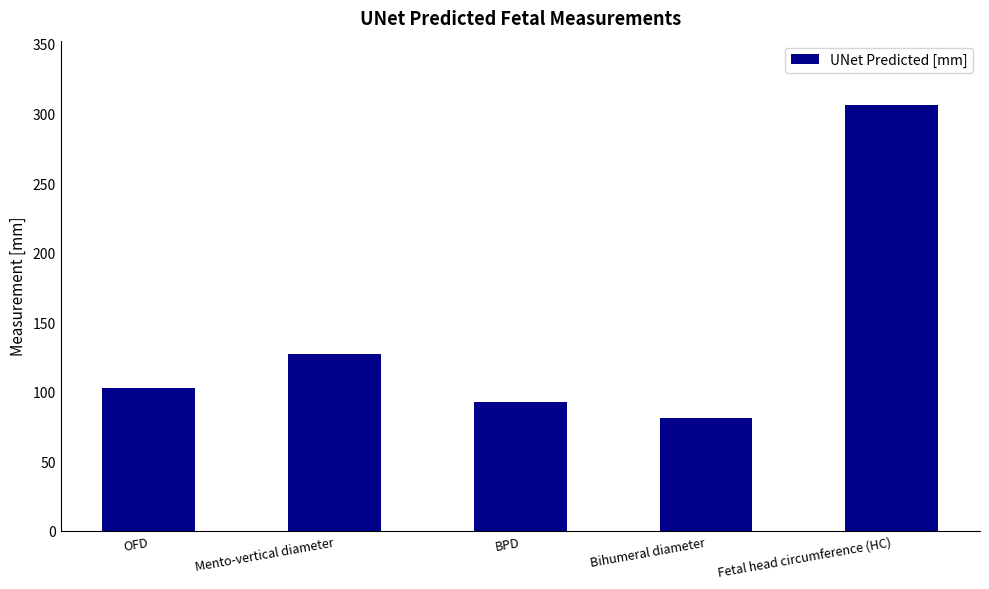

At which label is the value closest to 193?

Mento-vertical diameter